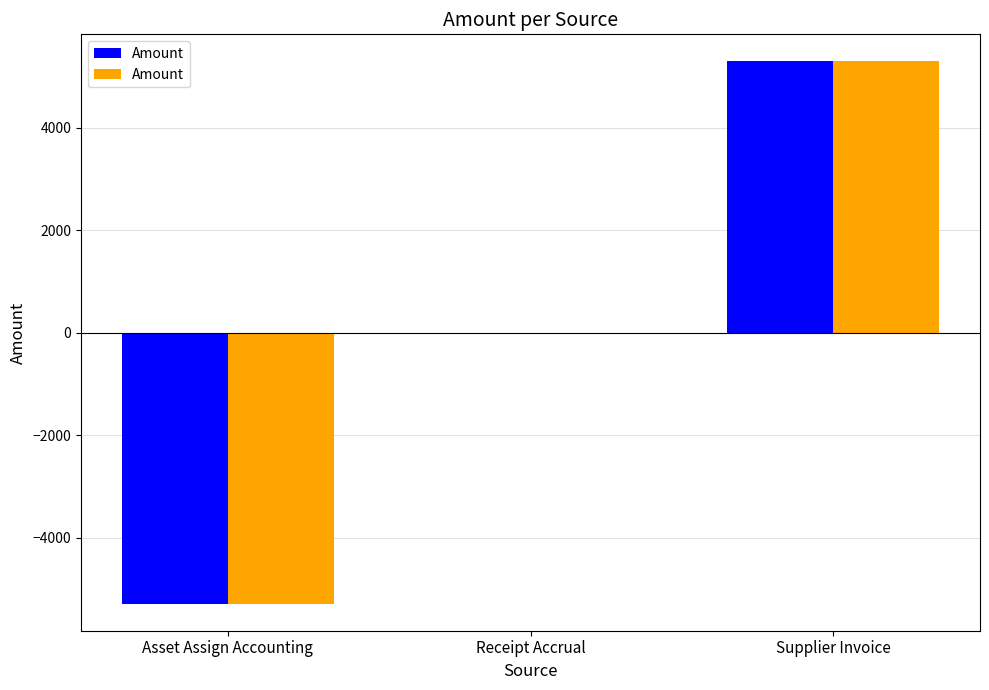

Where does the data first go above 0?

Supplier Invoice